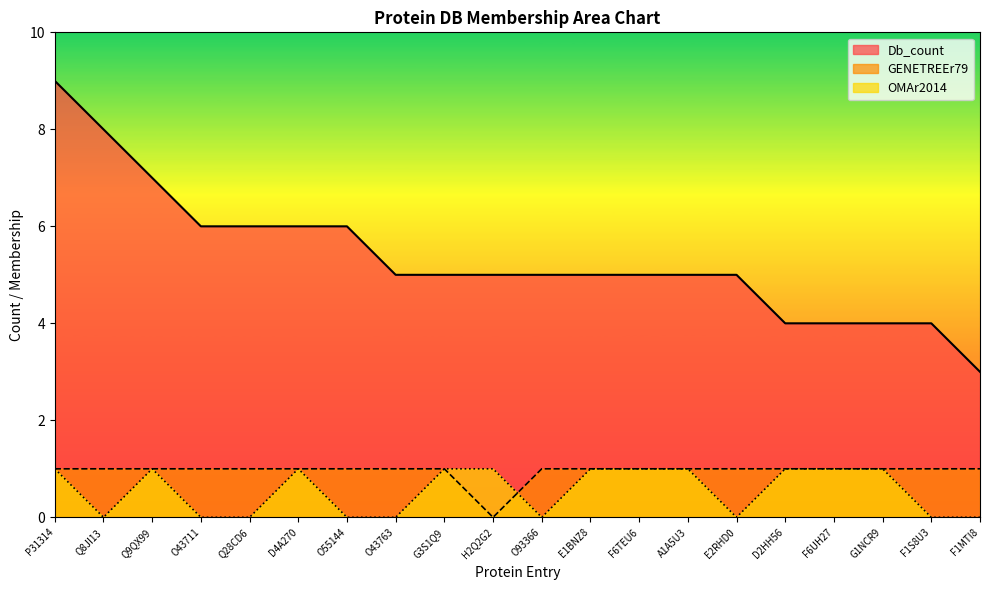

Rank the series at G3S1Q9 from highest to lowest value.

Db_count, GENETREEr79, OMAr2014